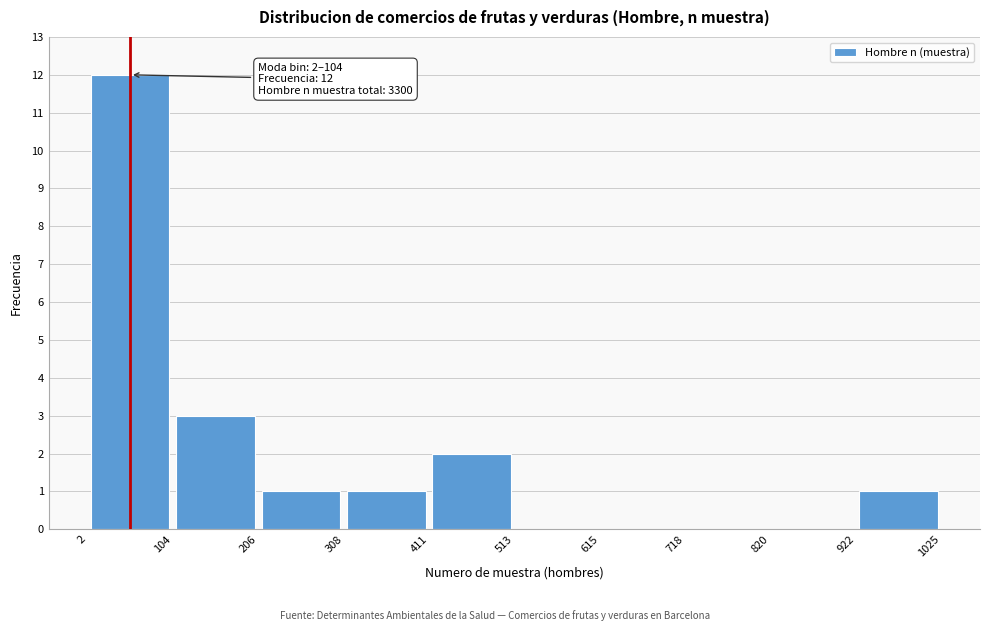

Over which range of the x-axis is the bar tallest?

2 to 104